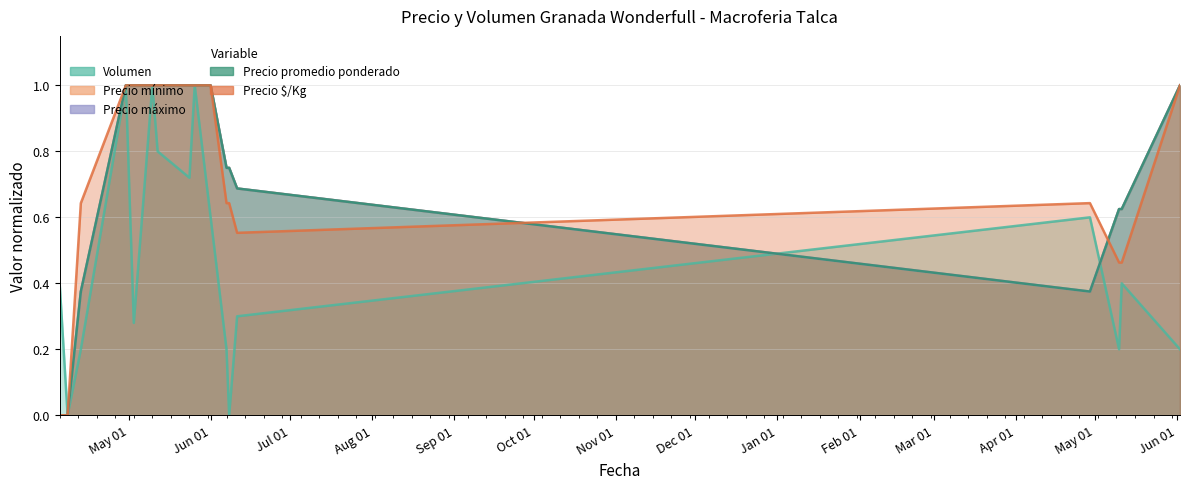

What are all the series names shown in the legend?

Volumen, Precio mínimo, Precio máximo, Precio promedio ponderado, Precio $/Kg